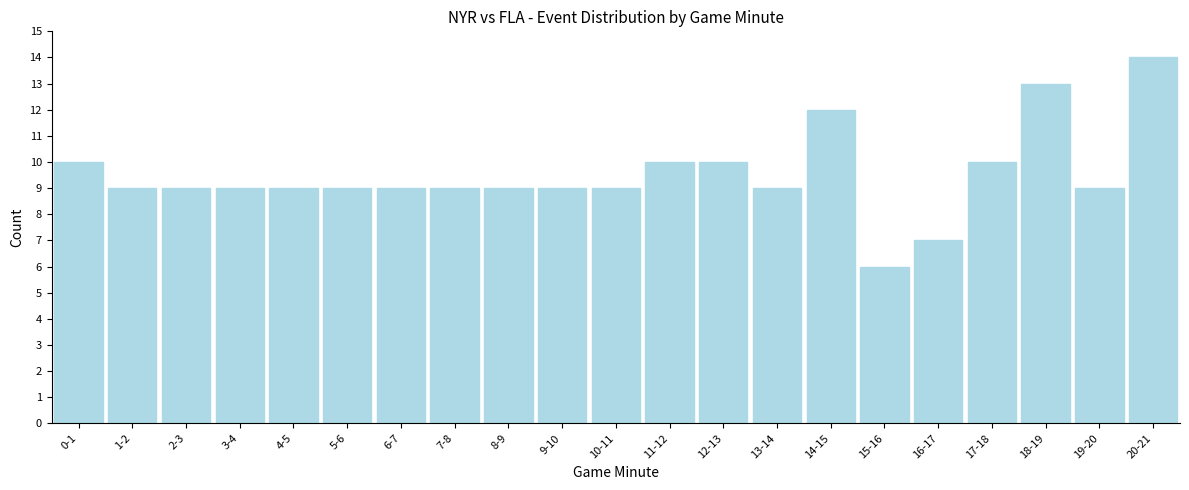

Reading left to right, extract all data points from this chart.

10	9	9	9	9	9	9	9	9	9	9	10	10	9	12	6	7	10	13	9	14